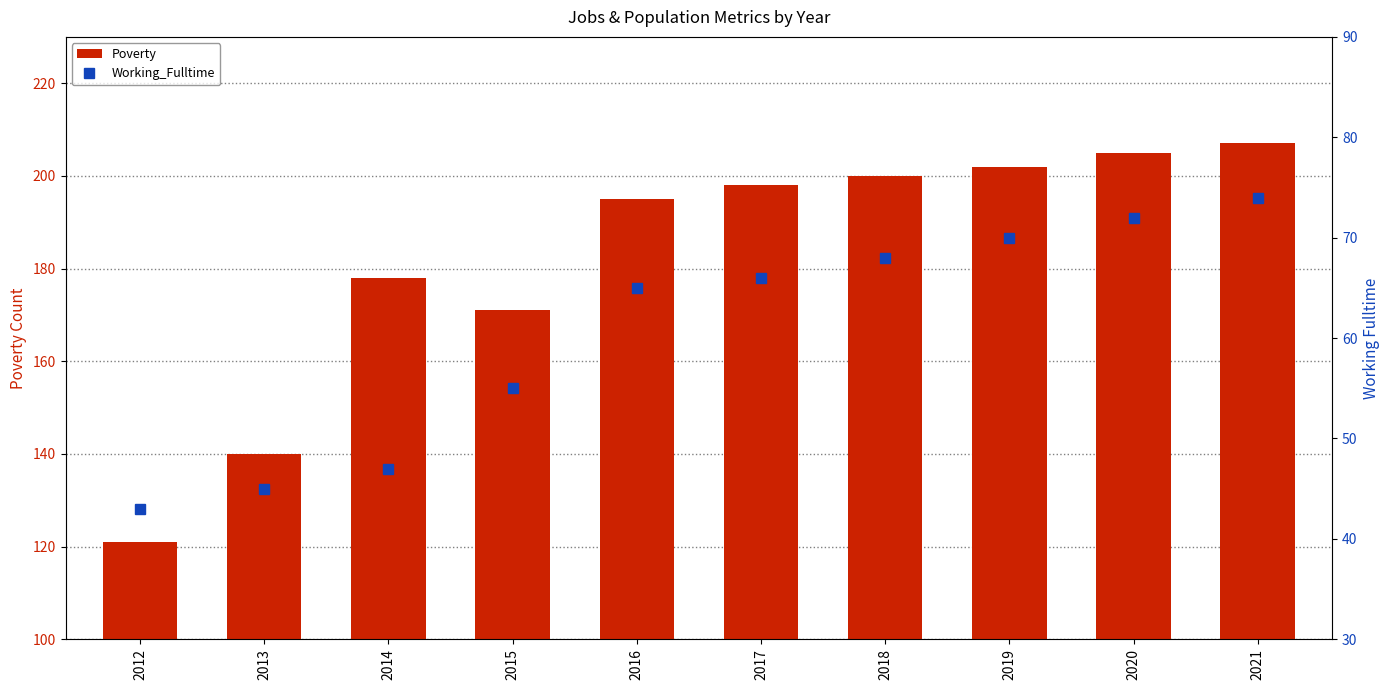

Between 2012 and 2018, which series saw the biggest shift?

Poverty